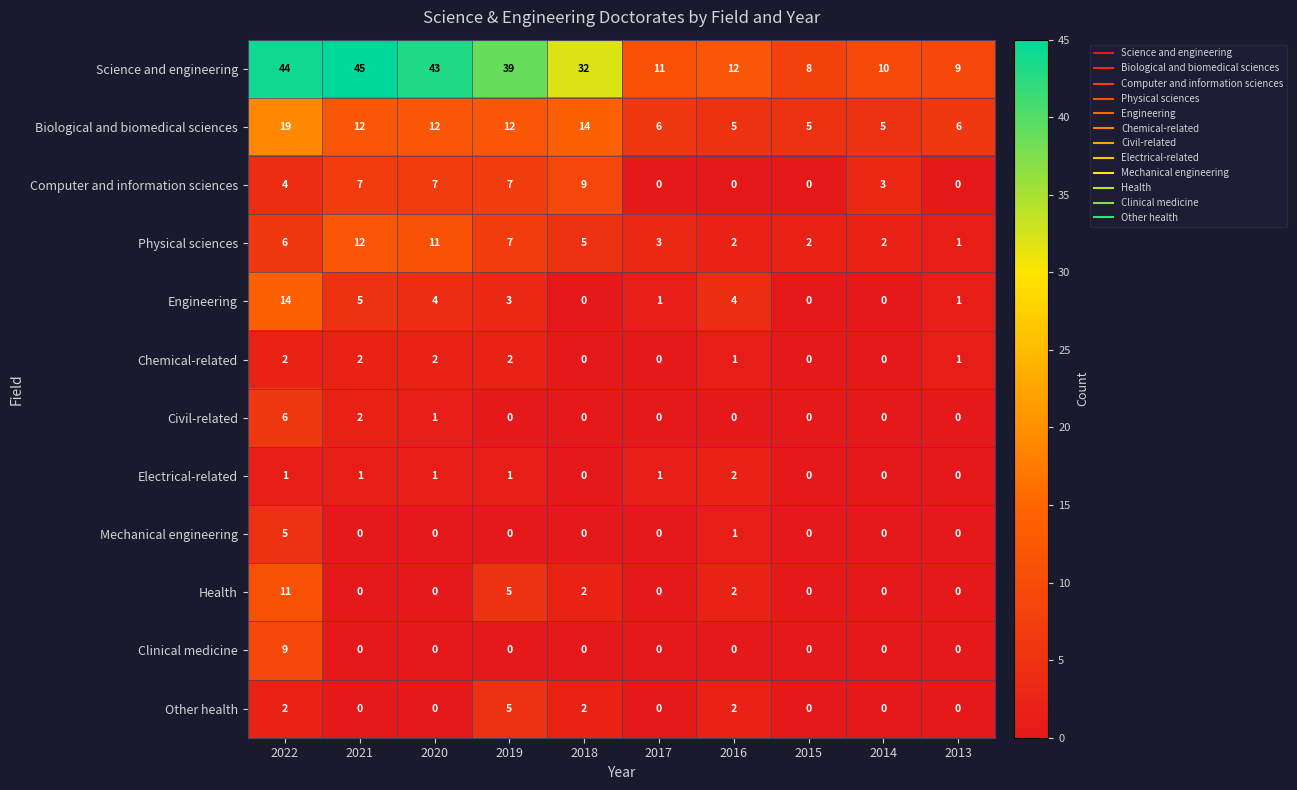

What is the difference between the highest and lowest values at 2013?

9